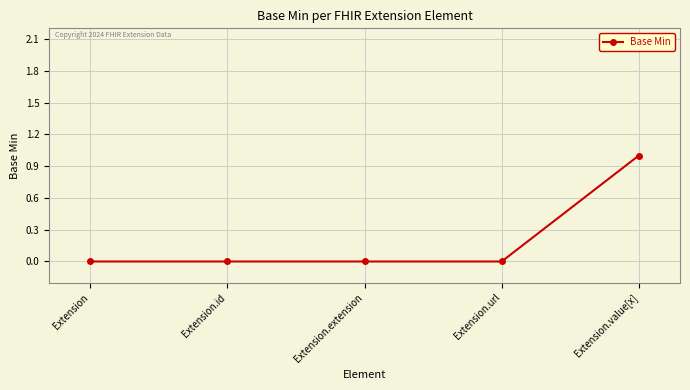

How many data points does each series have?

5